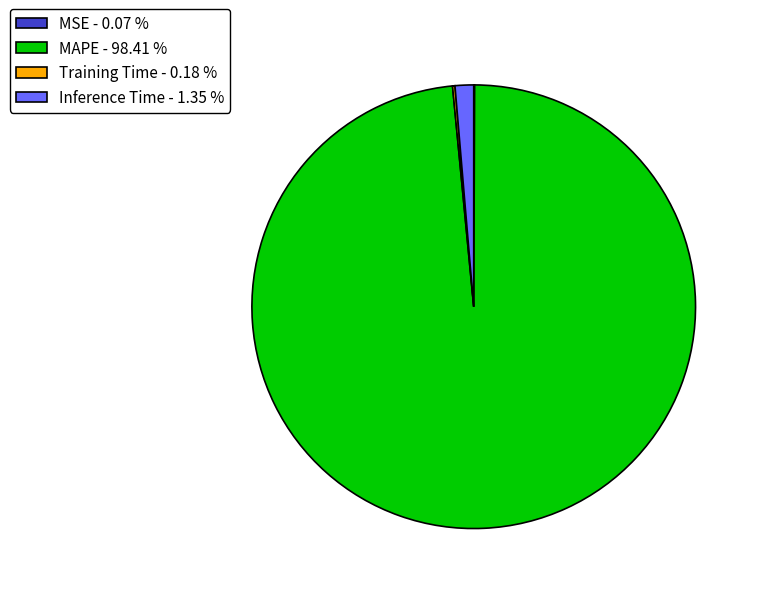

Is there a majority slice in this chart?

Yes